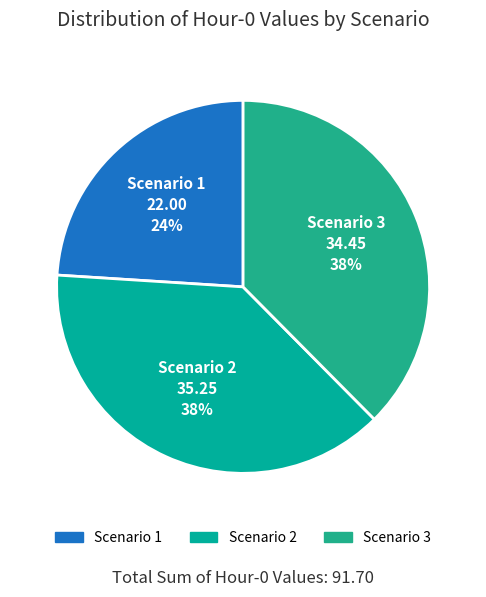

How many slices are in this pie chart?

3